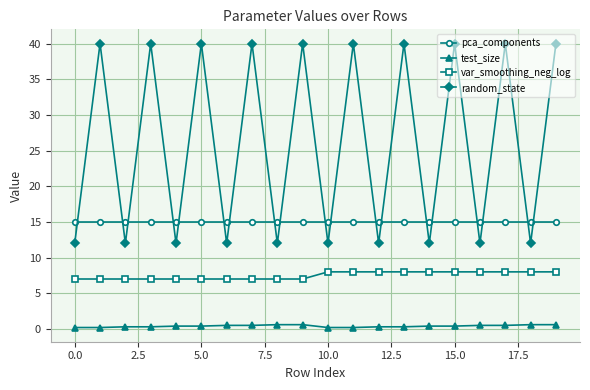

List the series in order of their peak value, lowest first.

test_size, var_smoothing_neg_log, pca_components, random_state